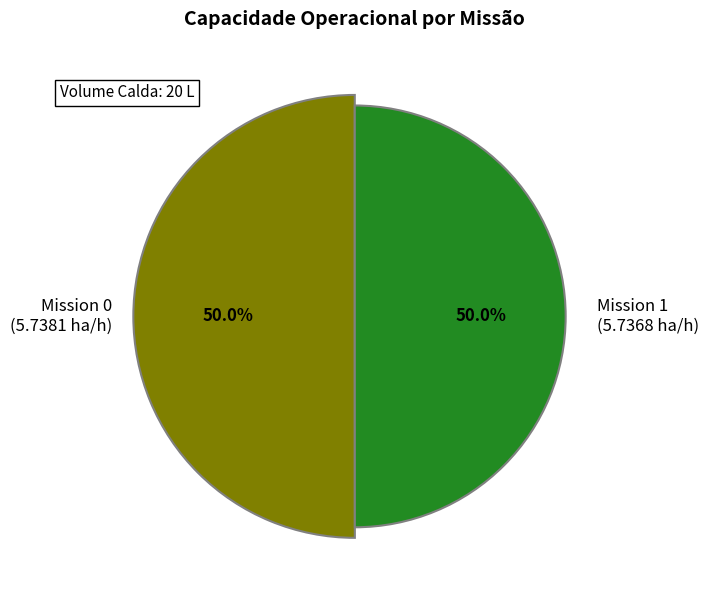

To the nearest percent, what is the average slice percentage?

50%